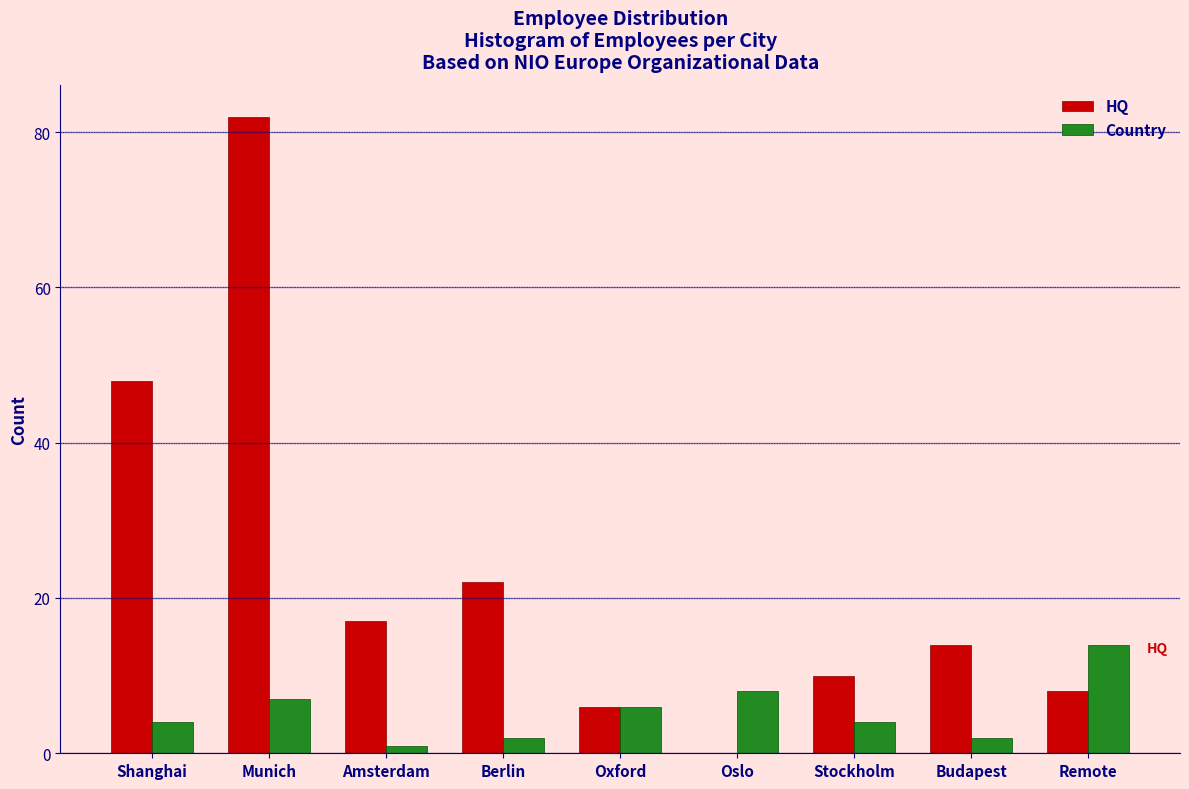

Reading left to right, transcribe all the data shown in this chart.

HQ: Shanghai=48	Munich=82	Amsterdam=17	Berlin=22	Oxford=6	Oslo=0	Stockholm=10	Budapest=14	Remote=8
Country: Shanghai=4	Munich=7	Amsterdam=1	Berlin=2	Oxford=6	Oslo=8	Stockholm=4	Budapest=2	Remote=14